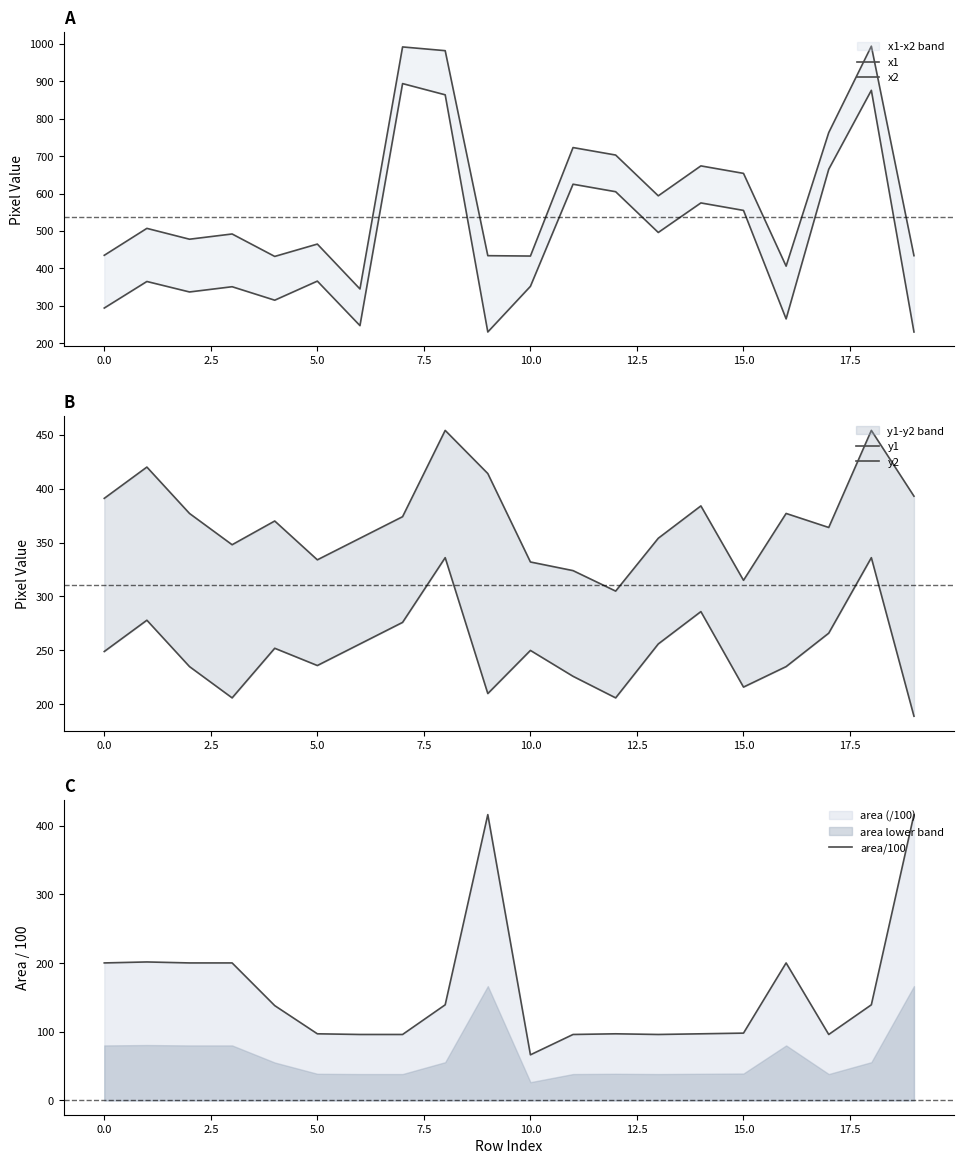

The area/100 series shows 66.4 at 0.0. True or false?

False